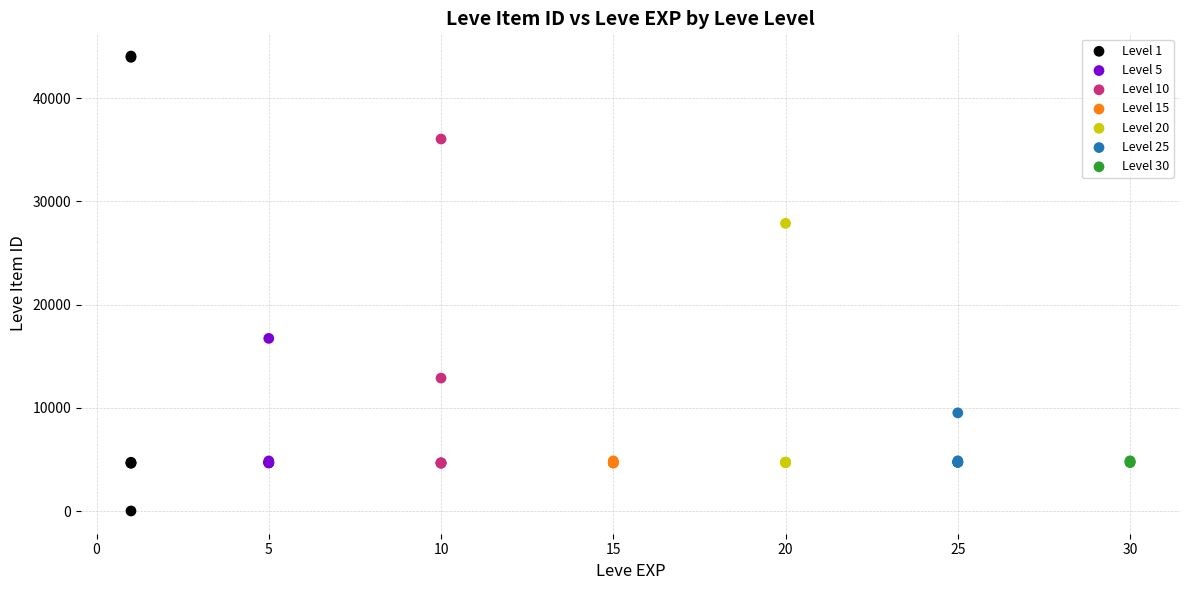

Which series contains the highest Y value?

Level 1